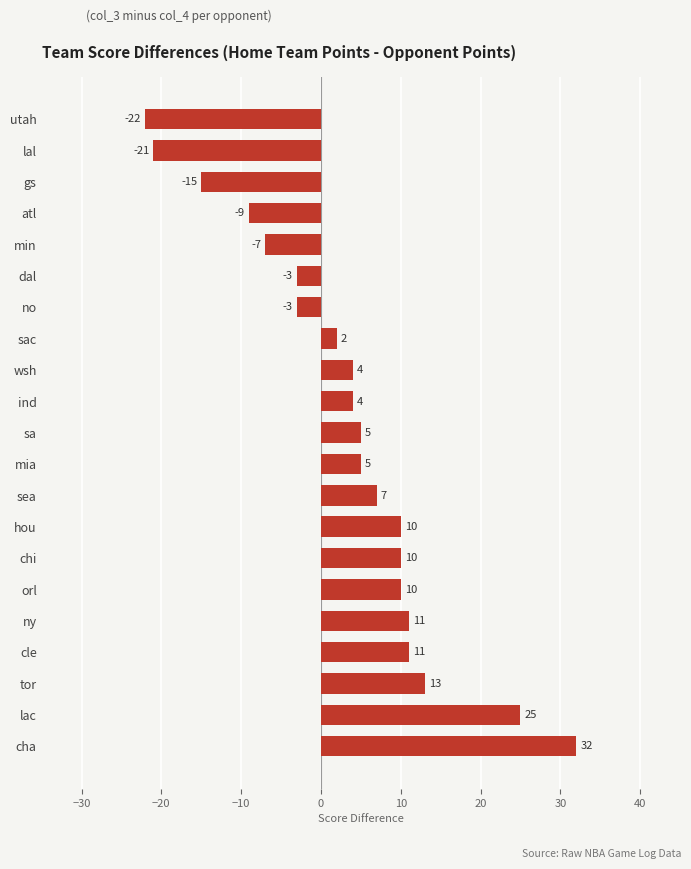

How many values are below 5?

10